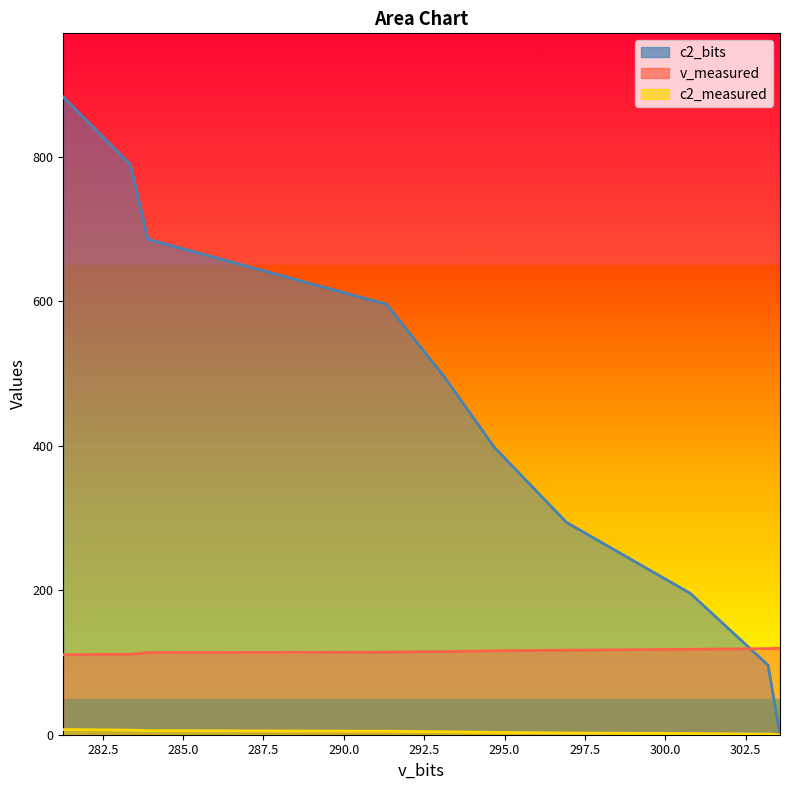

Read the c2_bits value at 281.2717.

882.3